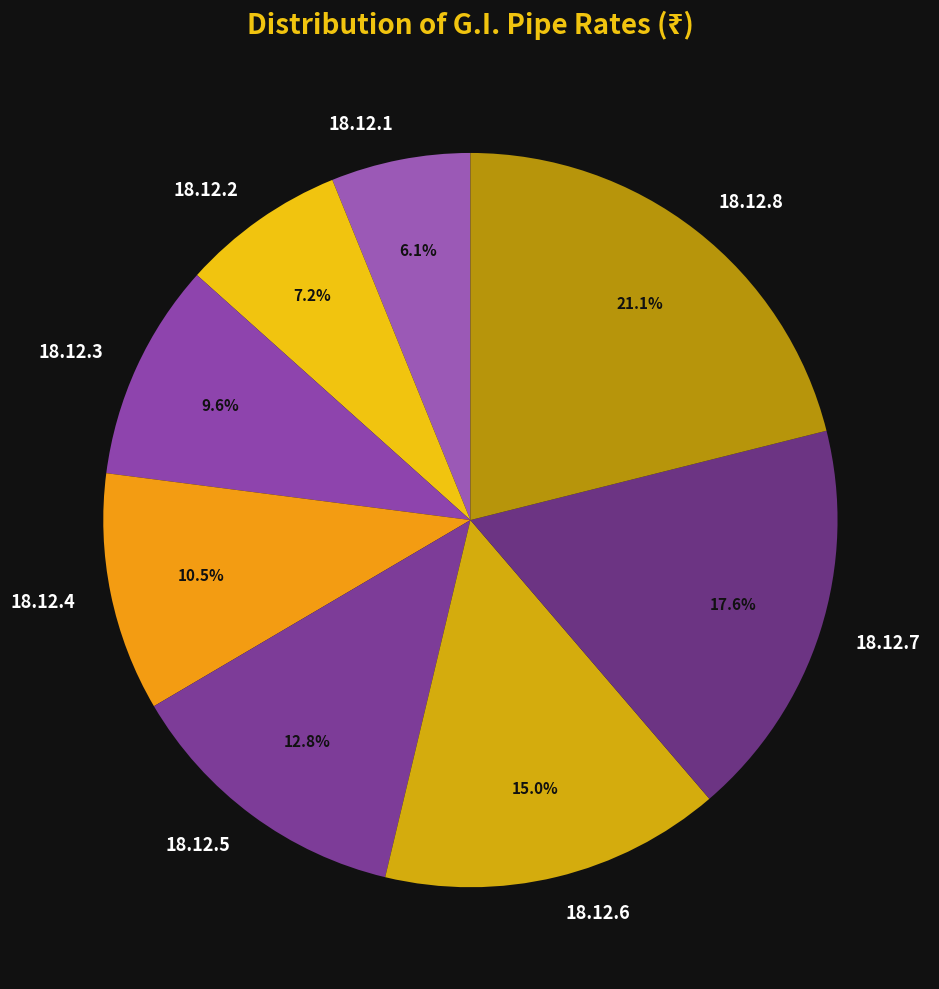

Count the number of slices in the pie.

8